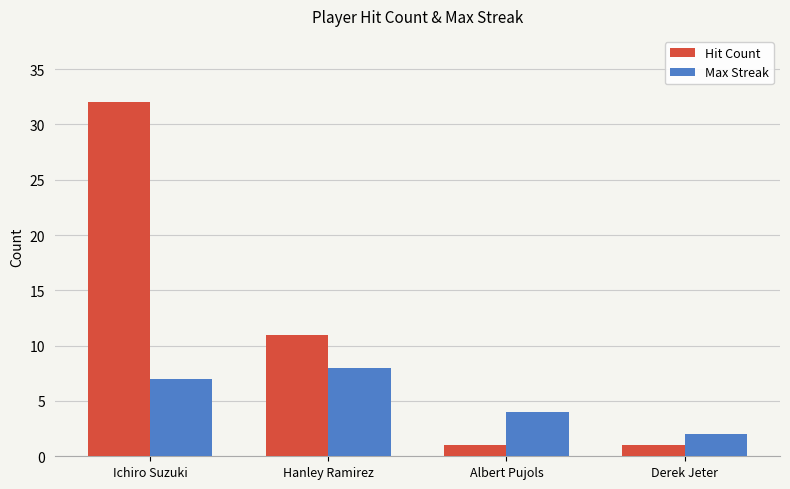

Reading right to left, transcribe all the data shown in this chart.

Hit Count: Derek Jeter=1	Albert Pujols=1	Hanley Ramirez=11	Ichiro Suzuki=32
Max Streak: Derek Jeter=2	Albert Pujols=4	Hanley Ramirez=8	Ichiro Suzuki=7